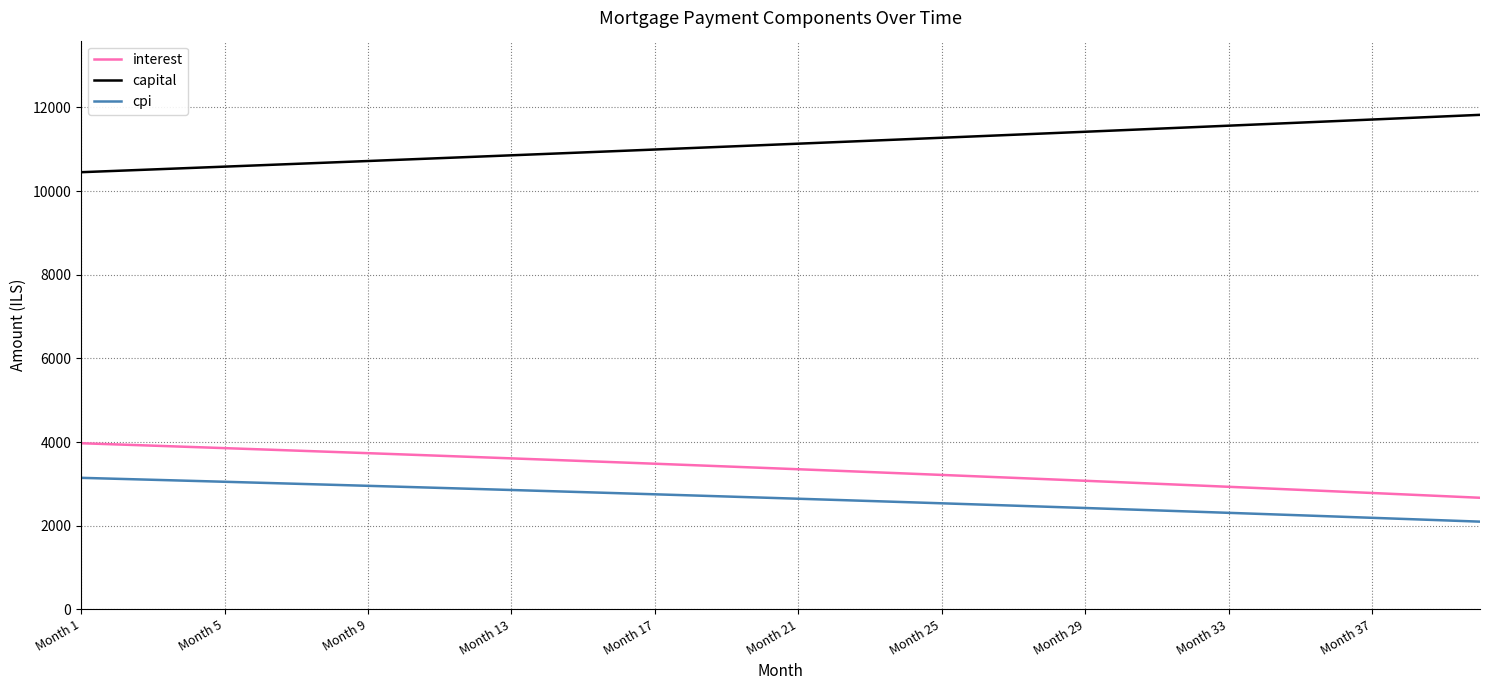

Which series has the largest total across all categories?

capital